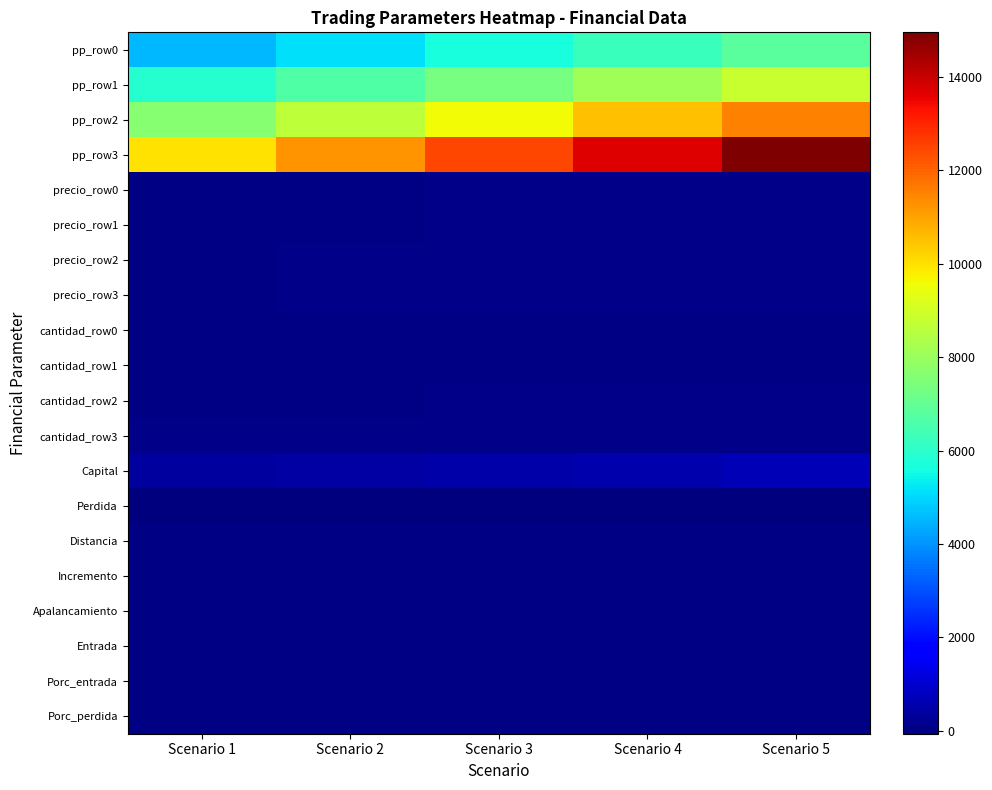

Between Scenario 4 and Scenario 5, which series saw the biggest shift?

pp_row3